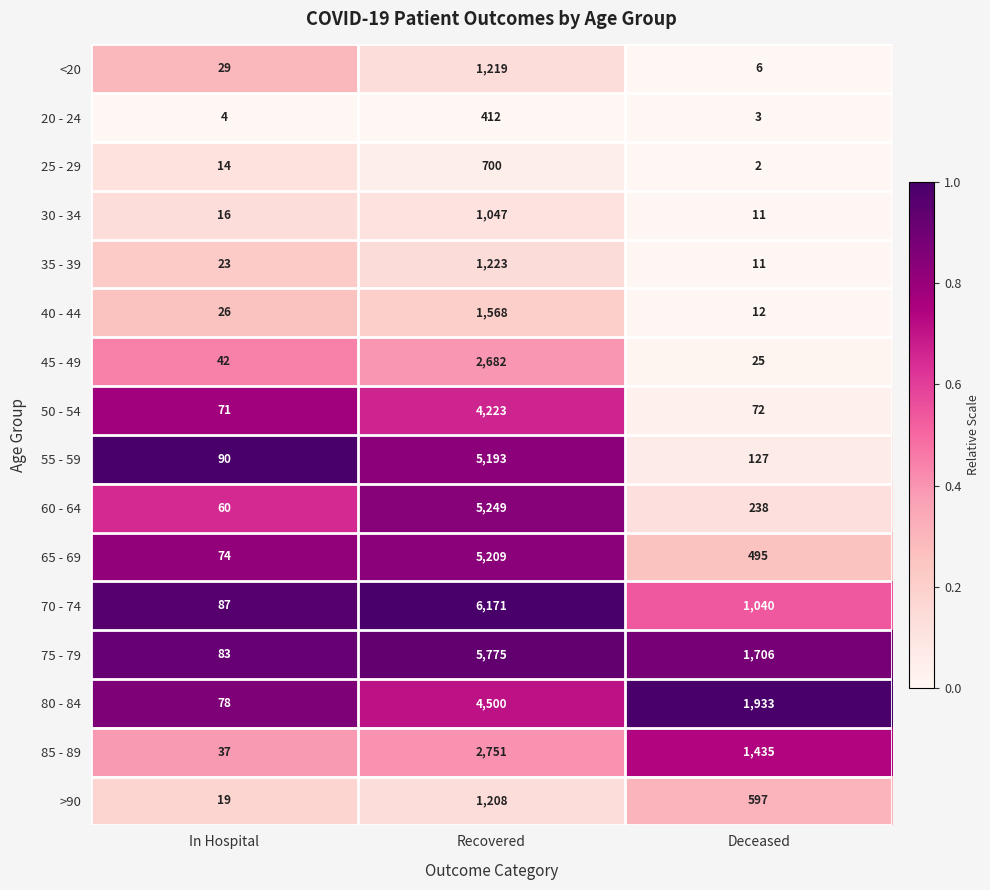

What is the sum of the 45 - 49 values at Deceased and Recovered?

2707